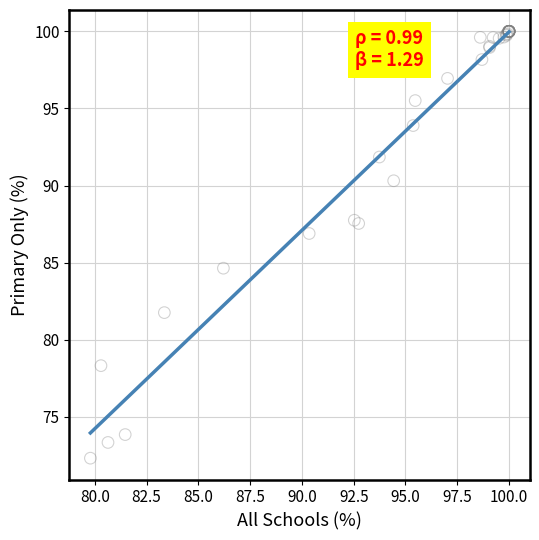

What Y value in the scatter plot is closest to 86?

86.9